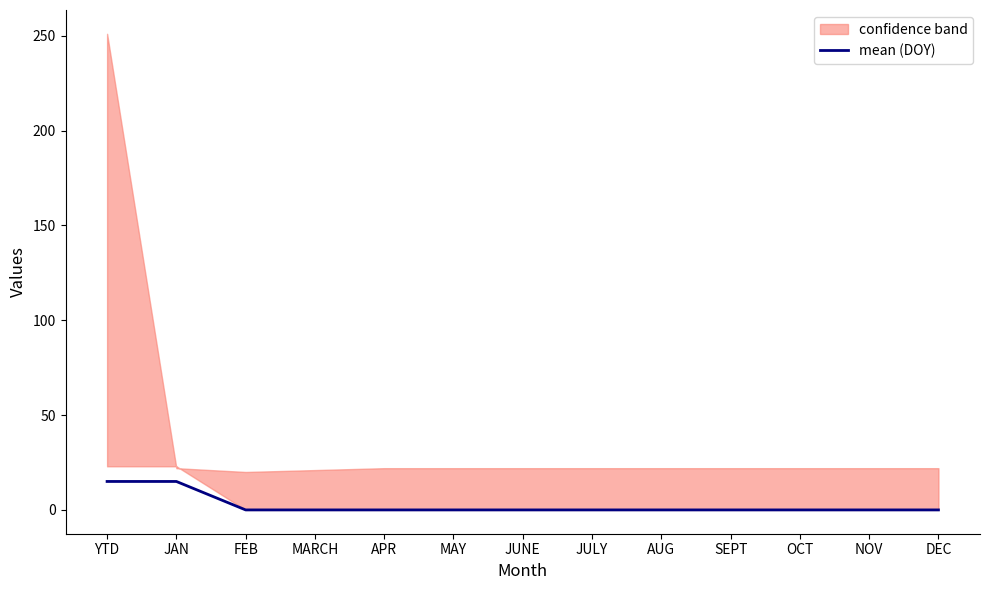

What is the label of the 6th point from the right?

JULY